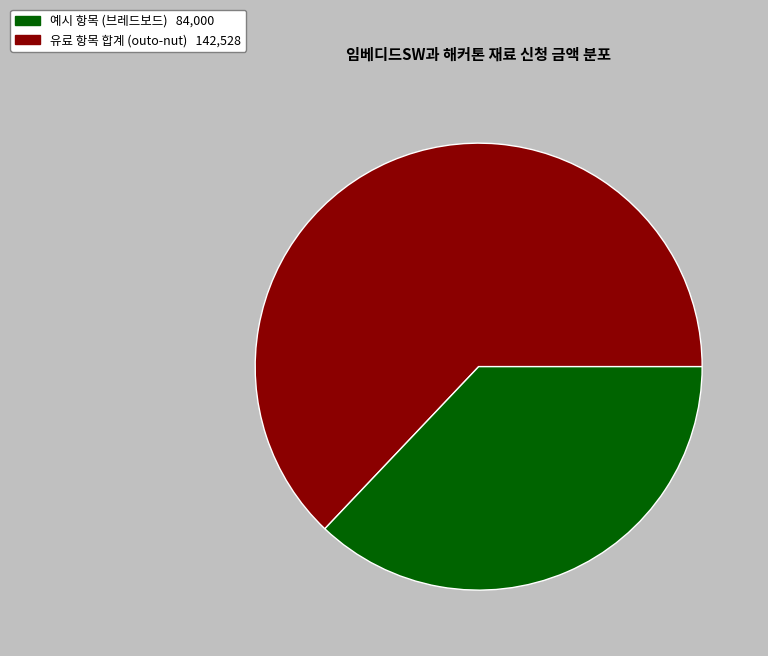

Does any single category account for the majority?

Yes